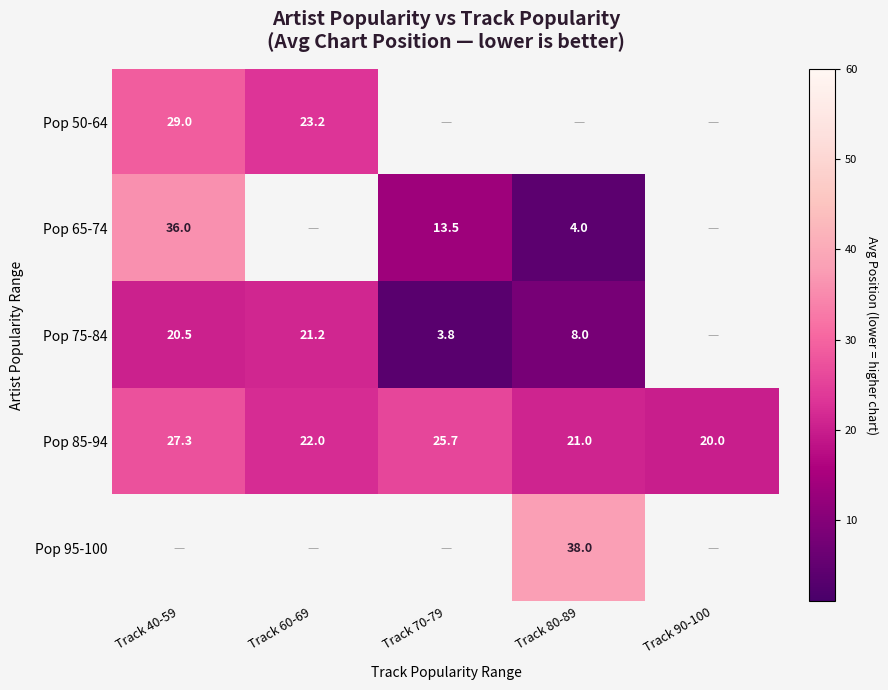

The Pop 75-84 series shows 5.2 at Track 70-79. True or false?

False